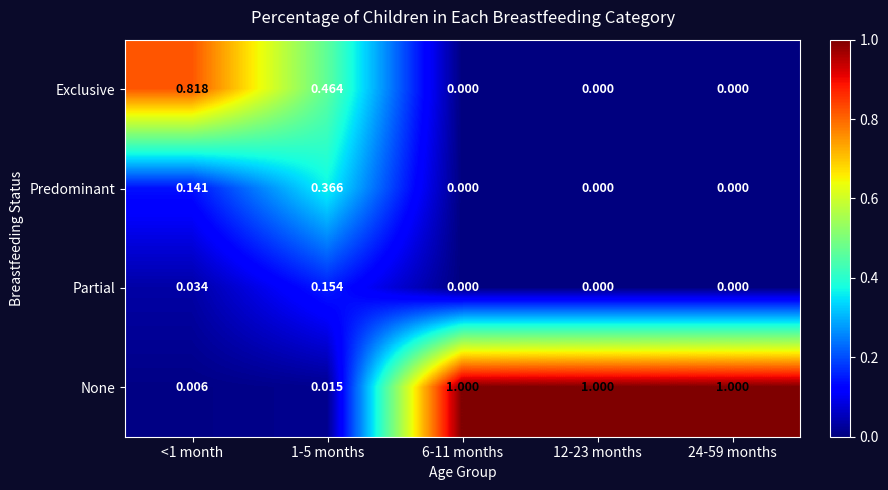

Between 1-5 months and 6-11 months, which series saw the biggest shift?

None